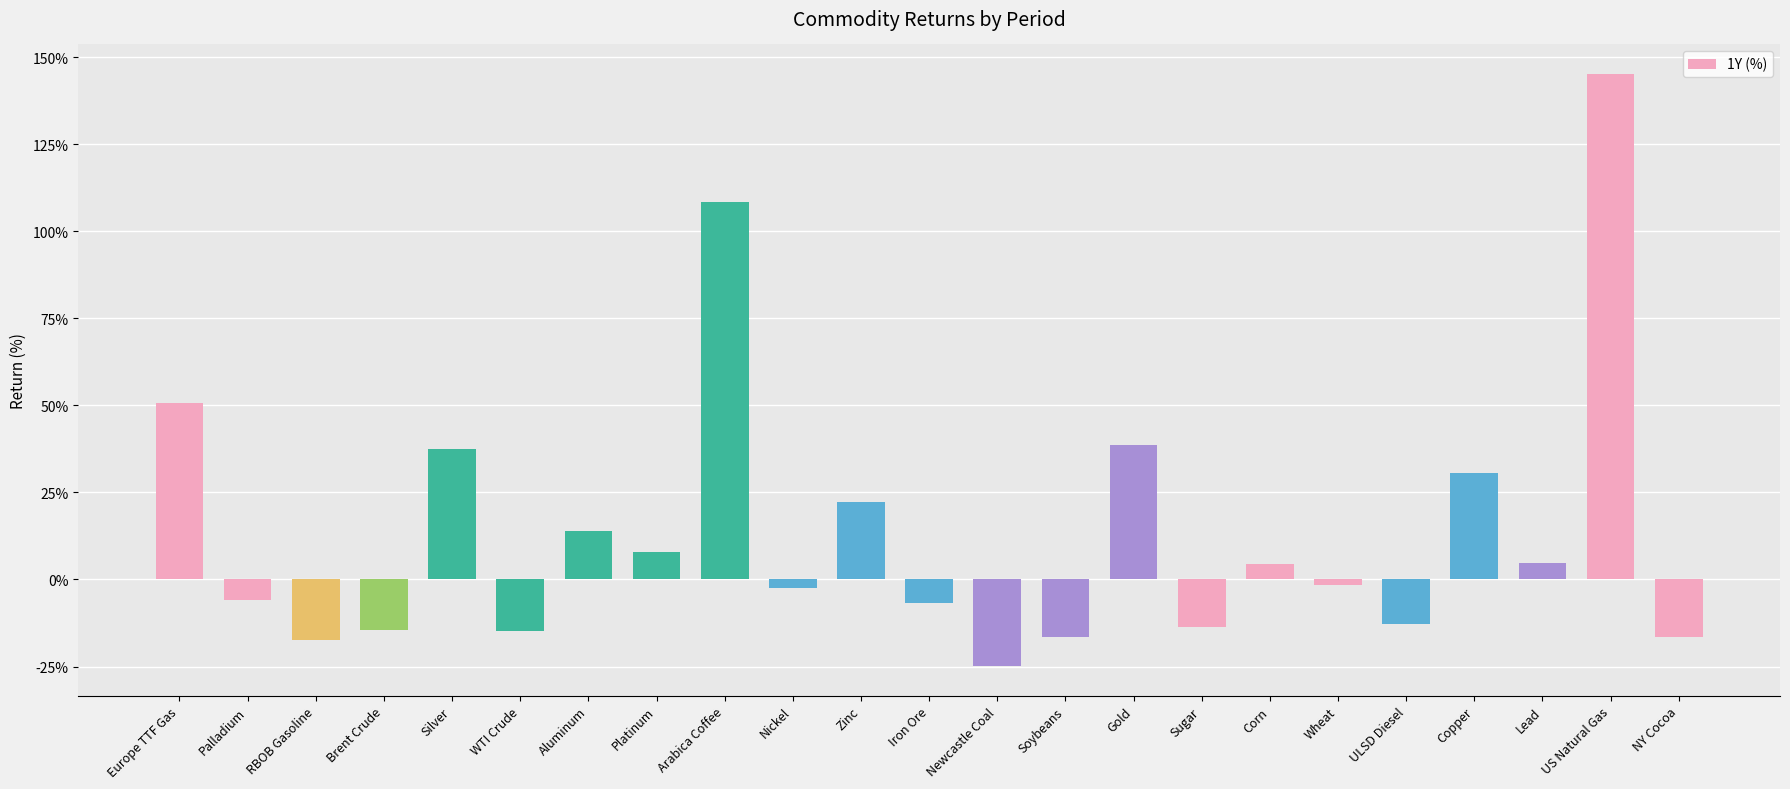

Which has a higher value, Brent Crude or Newcastle Coal?

Brent Crude